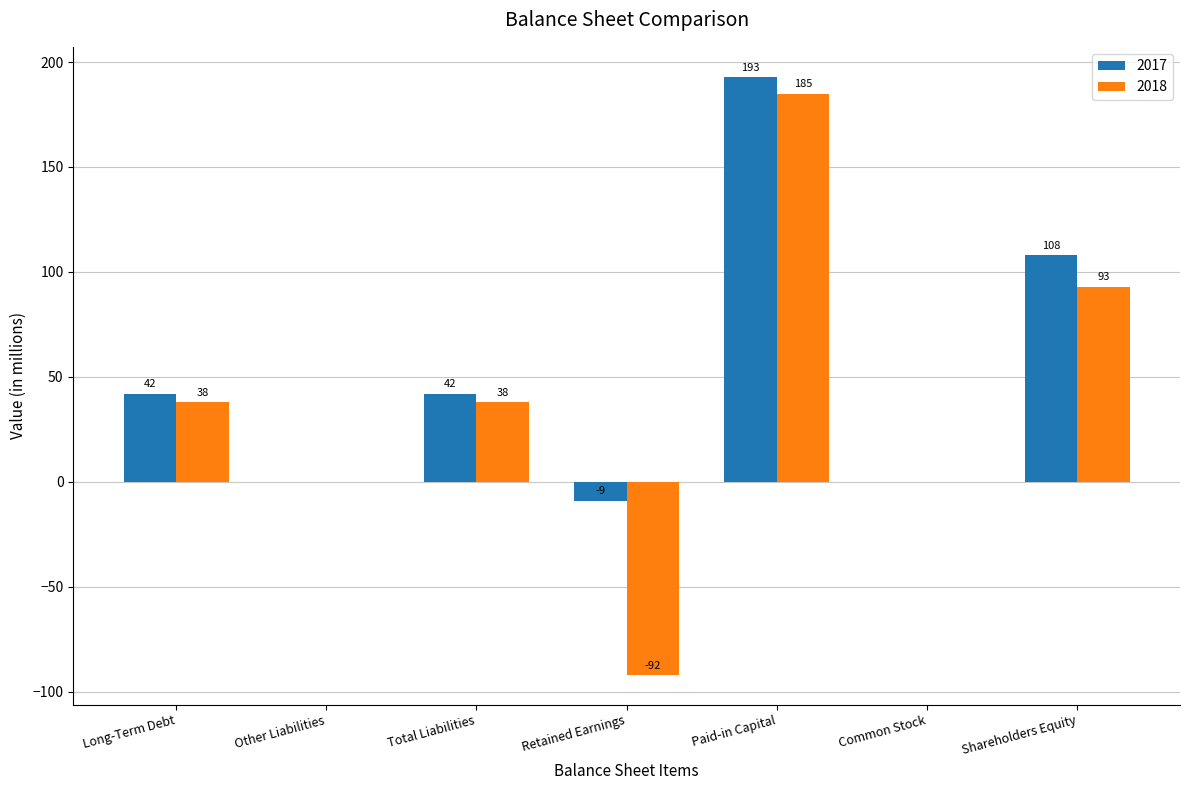

What value does the 2017 series have at Retained Earnings, to the nearest 10?

-10